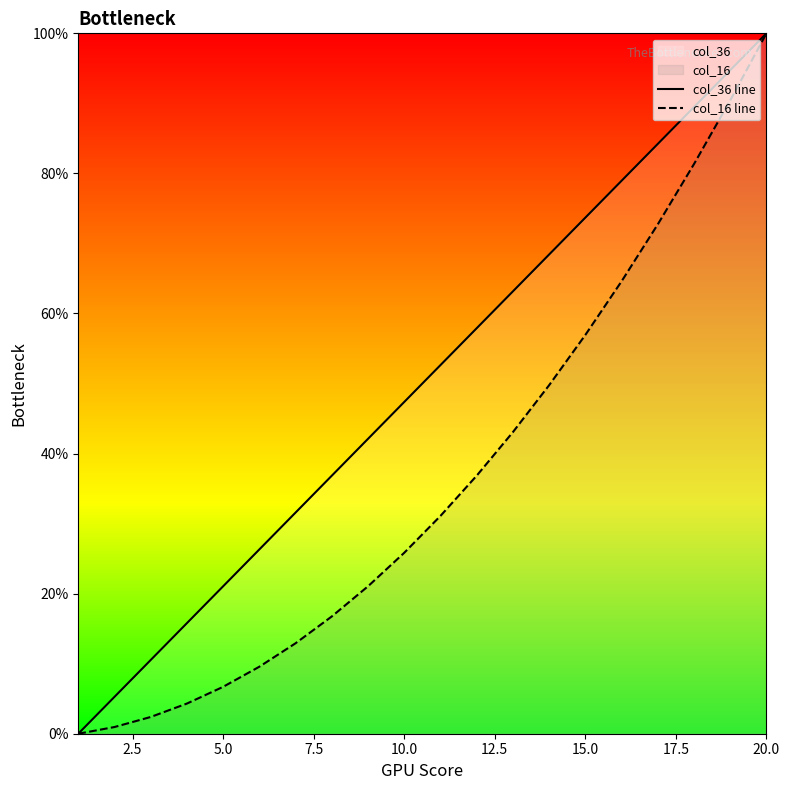

How many data points in col_36 line are above 52?

10